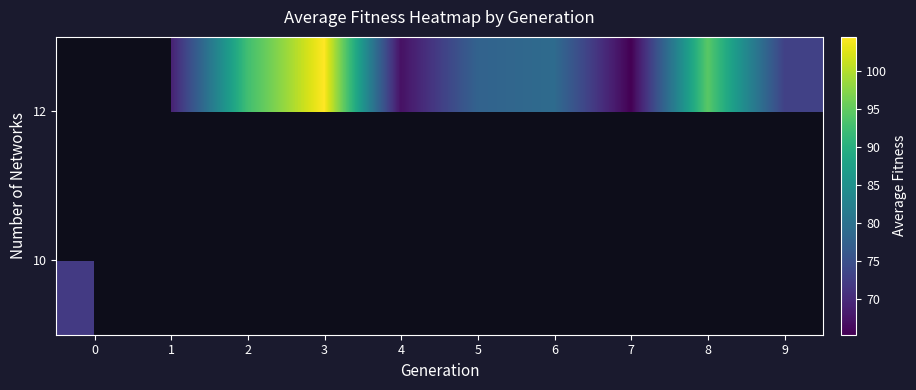

List the labels in order of row_1 value, smallest first.

4, 0, 7, 1, 9, 5, 6, 2, 8, 3